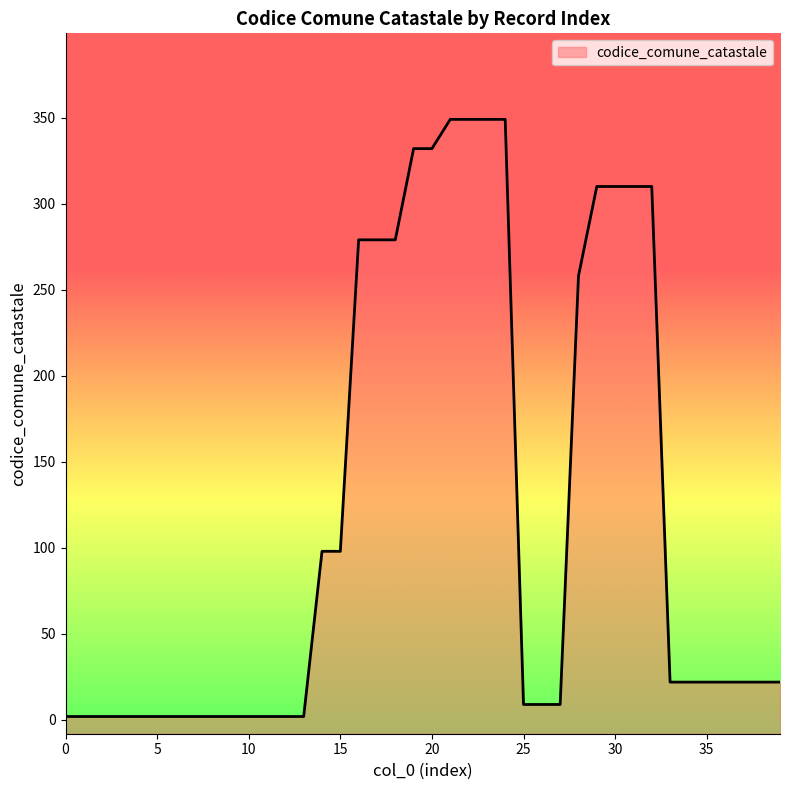

Is it true that the value at 38 is 5?

False